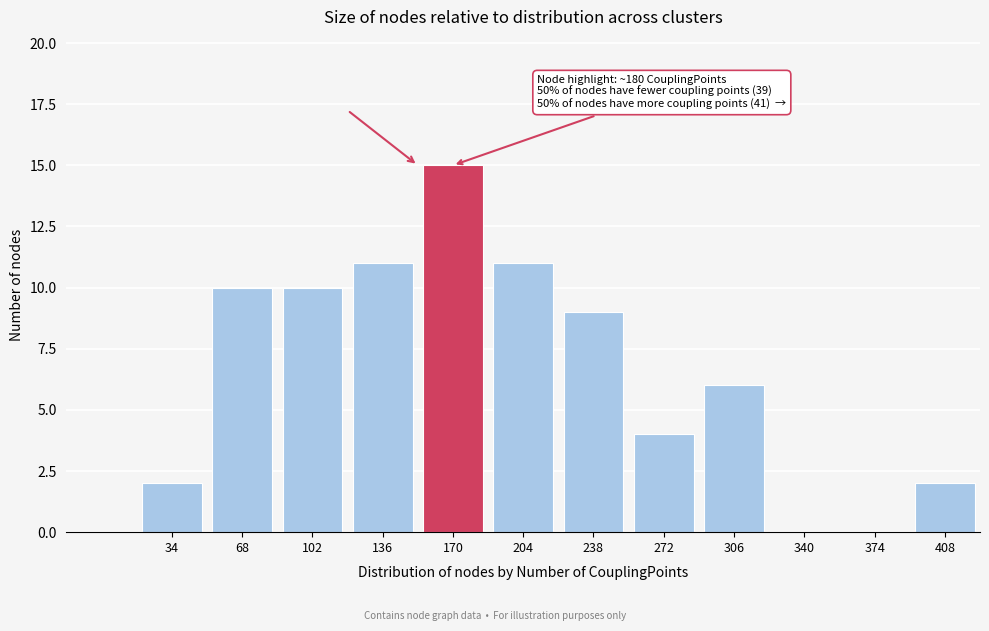

Reading right to left, transcribe all the data shown in this chart.

408=2	374=0	340=0	306=6	272=4	238=9	204=11	170=15	136=11	102=10	68=10	34=2